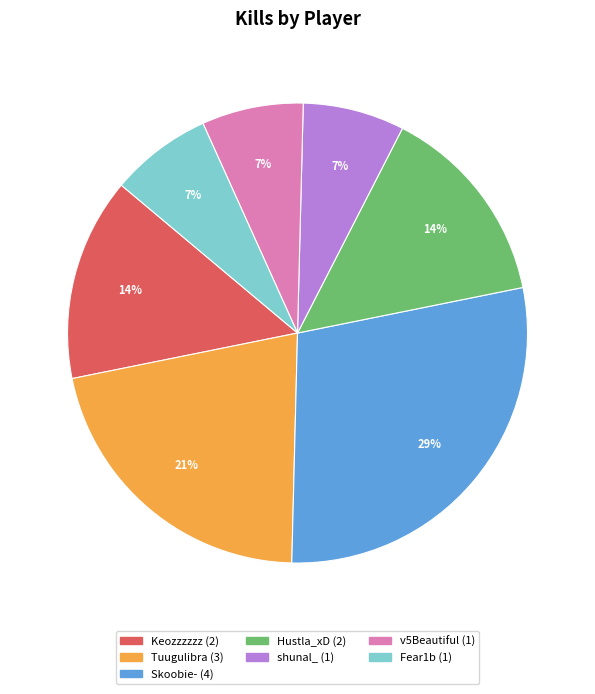

True or false: Tuugulibra accounts for 8% of the total.

False